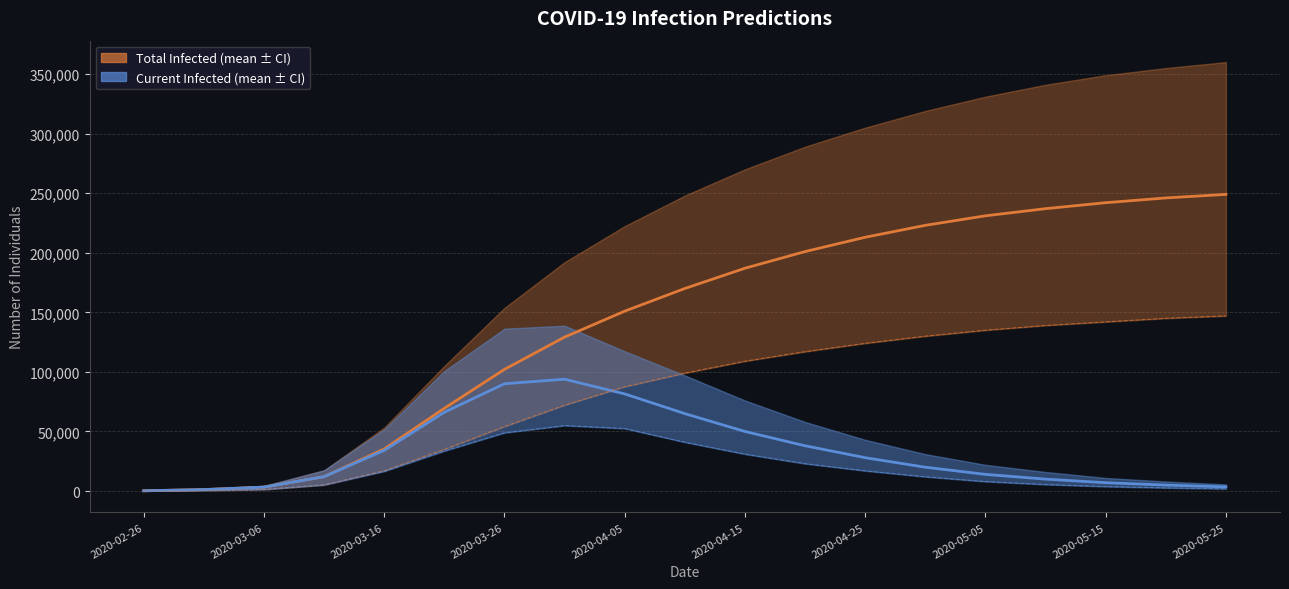

Rank the series by their maximum value, from lowest to highest.

predicted_current_infected_lower, predicted_current_infected_mean, predicted_total_infected_lower, predicted_total_infected_mean